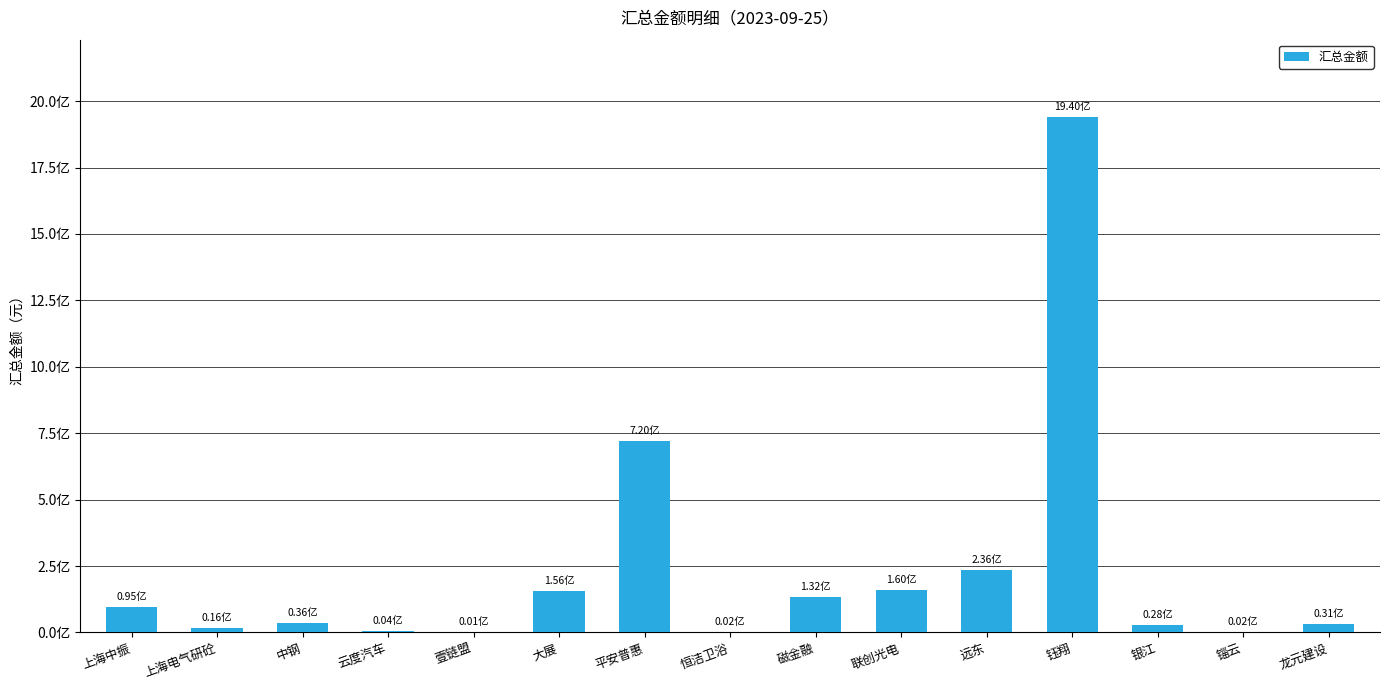

What is the minimum value shown in the chart?

1210072.1